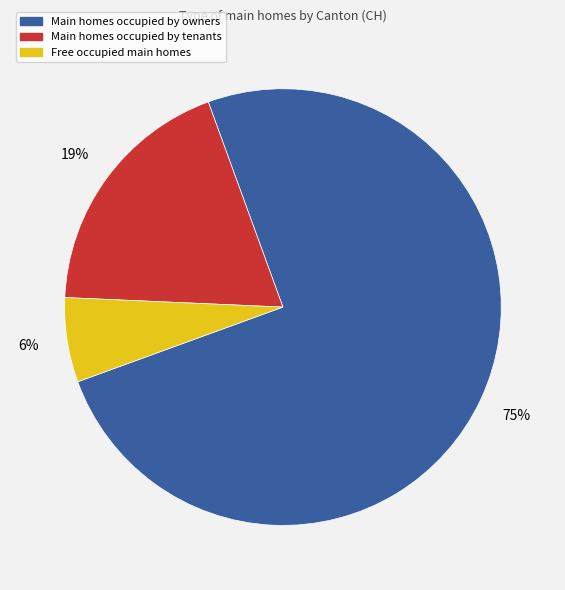

Combined, do Main homes occupied by owners and Free occupied main homes account for over 50%?

Yes